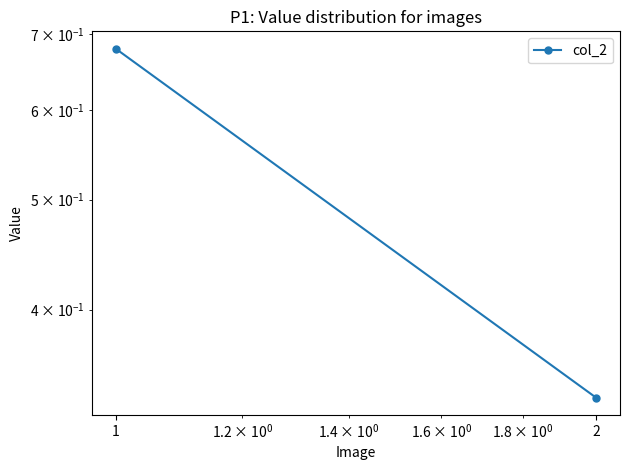

True or false: the data shows 1.1 at 1.

False